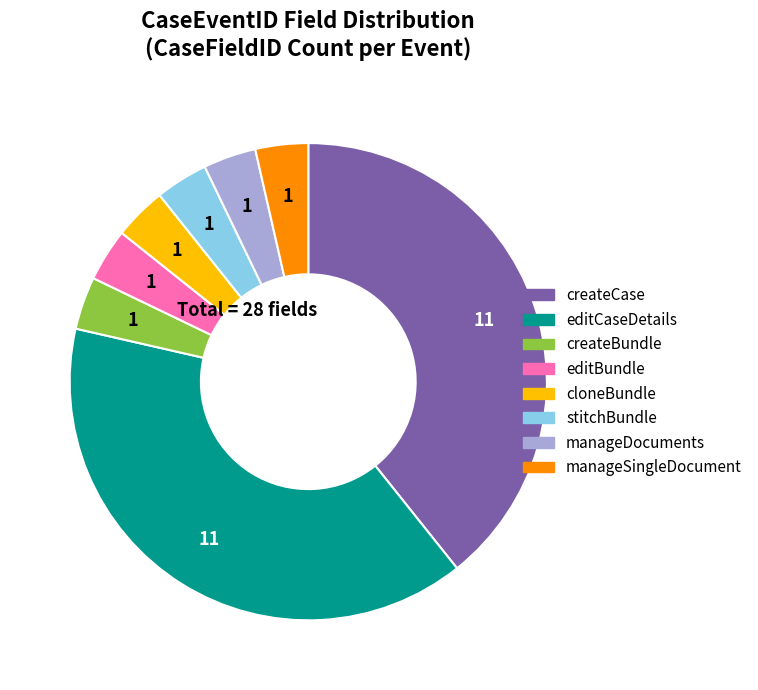

Is manageSingleDocument the majority of the pie?

No